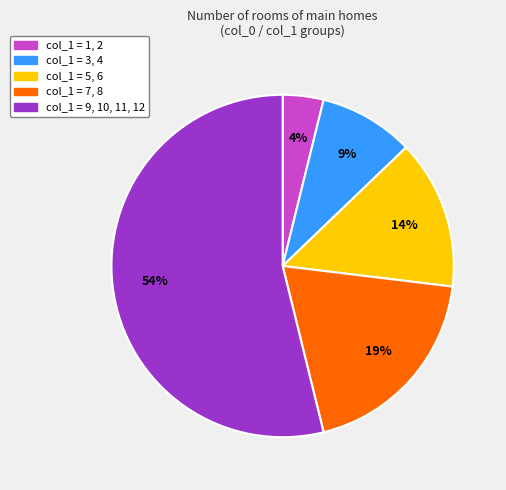

To the nearest percent, what is the average slice percentage?

20%